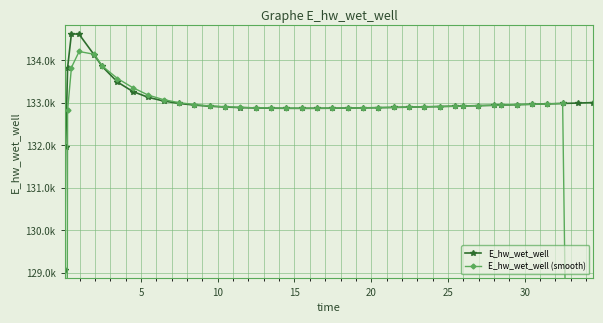

How many interior local valleys does the E_hw_wet_well series have?

1